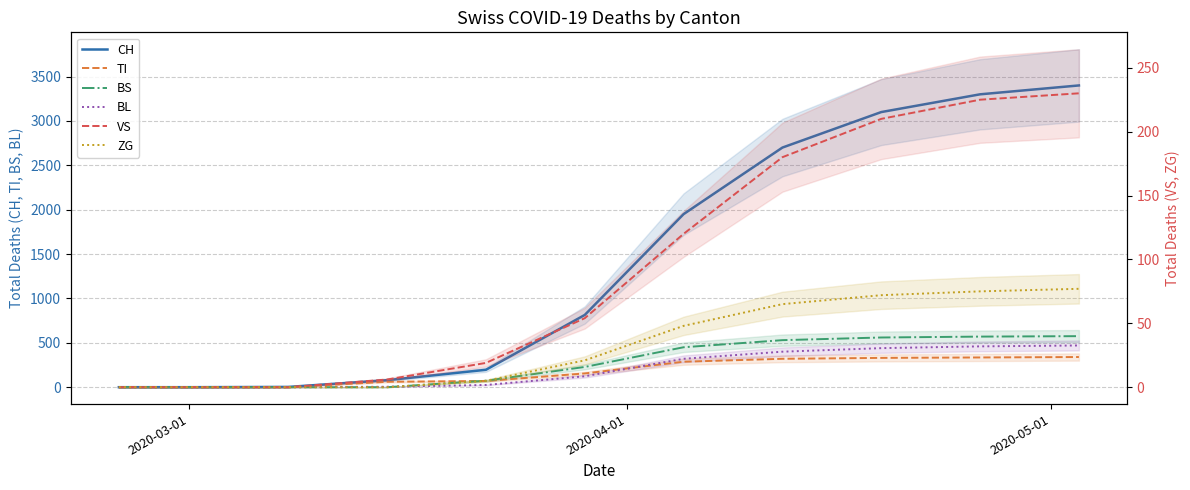

What is the average value of the CH series?

1413